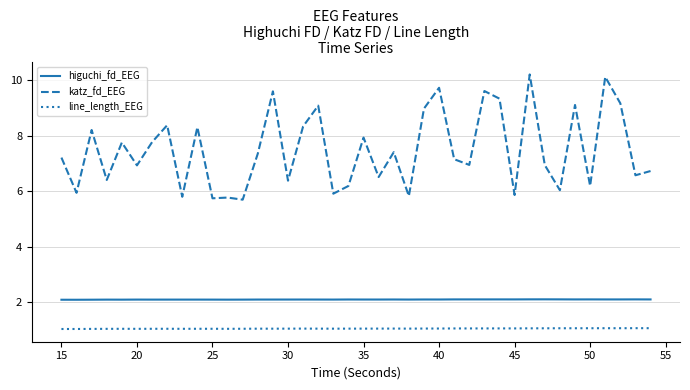

What are all the series names shown in the legend?

higuchi_fd_EEG, katz_fd_EEG, line_length_EEG